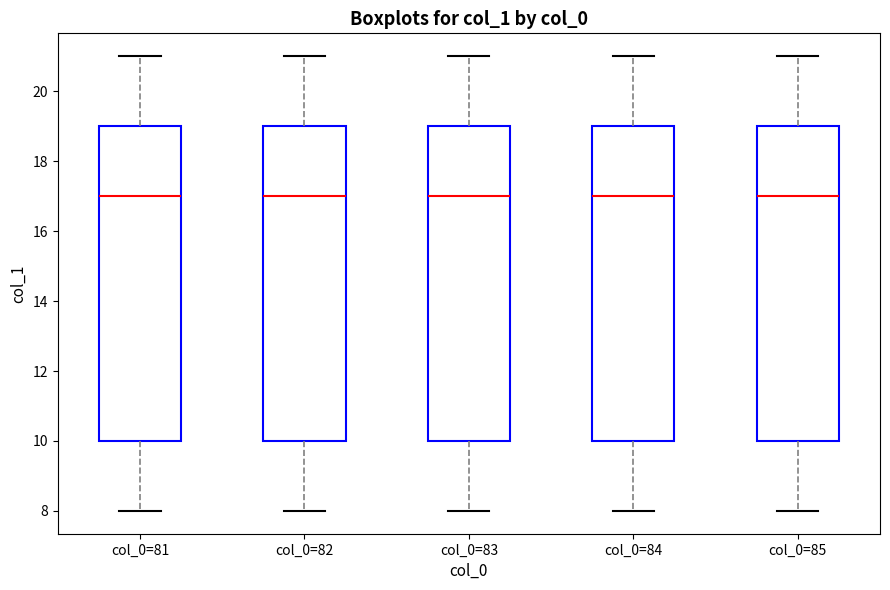

Reading left to right, read every box against the y-axis: the position of its median line, the range the box covers, and the ends of its whiskers. The values are not printed on the chart, so give them approximately, as read against the axis.

col_0=81: median 17, box 10 to 19, whiskers 8 to 21
col_0=82: median 17, box 10 to 19, whiskers 8 to 21
col_0=83: median 17, box 10 to 19, whiskers 8 to 21
col_0=84: median 17, box 10 to 19, whiskers 8 to 21
col_0=85: median 17, box 10 to 19, whiskers 8 to 21